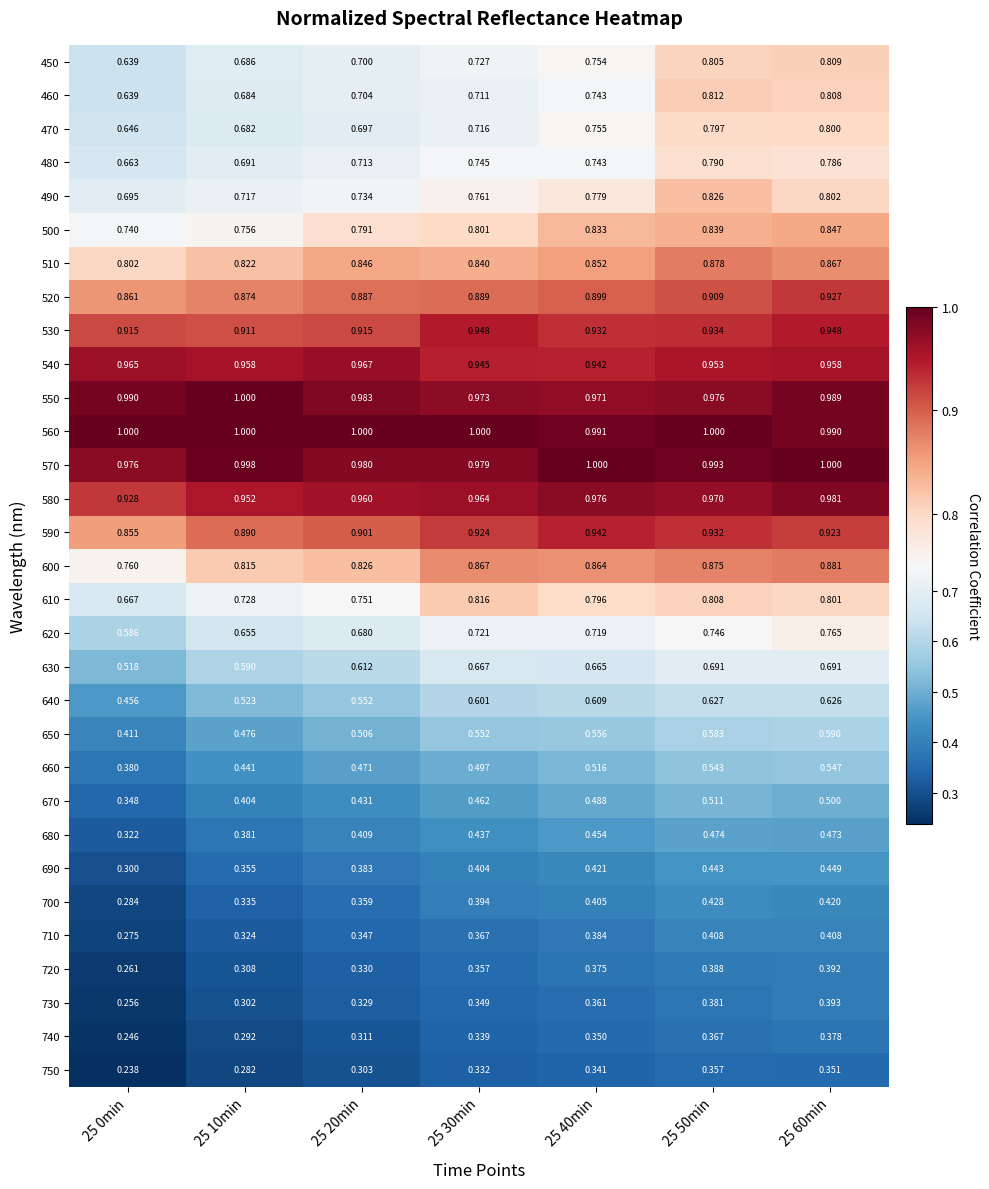

Is the value of 730 at 25 60min greater than the value of 530 at 25 50min?

No